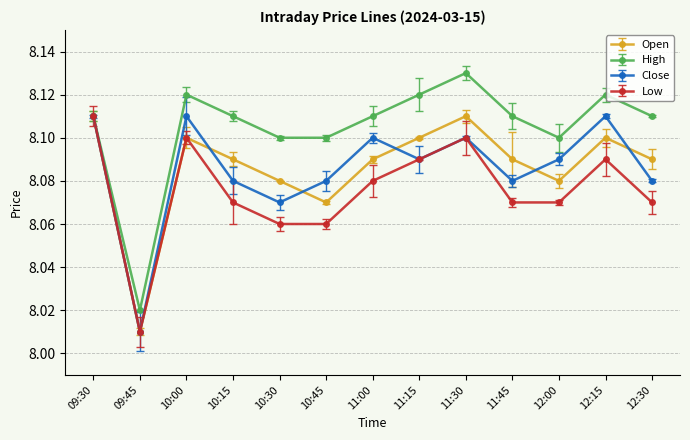

Reading right to left, extract all data points from this chart.

open: 8.1	8.1	8.1	8.1	8.1	8.1	8.1	8.1	8.1	8.1	8.1	8.0	8.1
high: 8.1	8.1	8.1	8.1	8.1	8.1	8.1	8.1	8.1	8.1	8.1	8.0	8.1
close: 8.1	8.1	8.1	8.1	8.1	8.1	8.1	8.1	8.1	8.1	8.1	8.0	8.1
low: 8.1	8.1	8.1	8.1	8.1	8.1	8.1	8.1	8.1	8.1	8.1	8.0	8.1